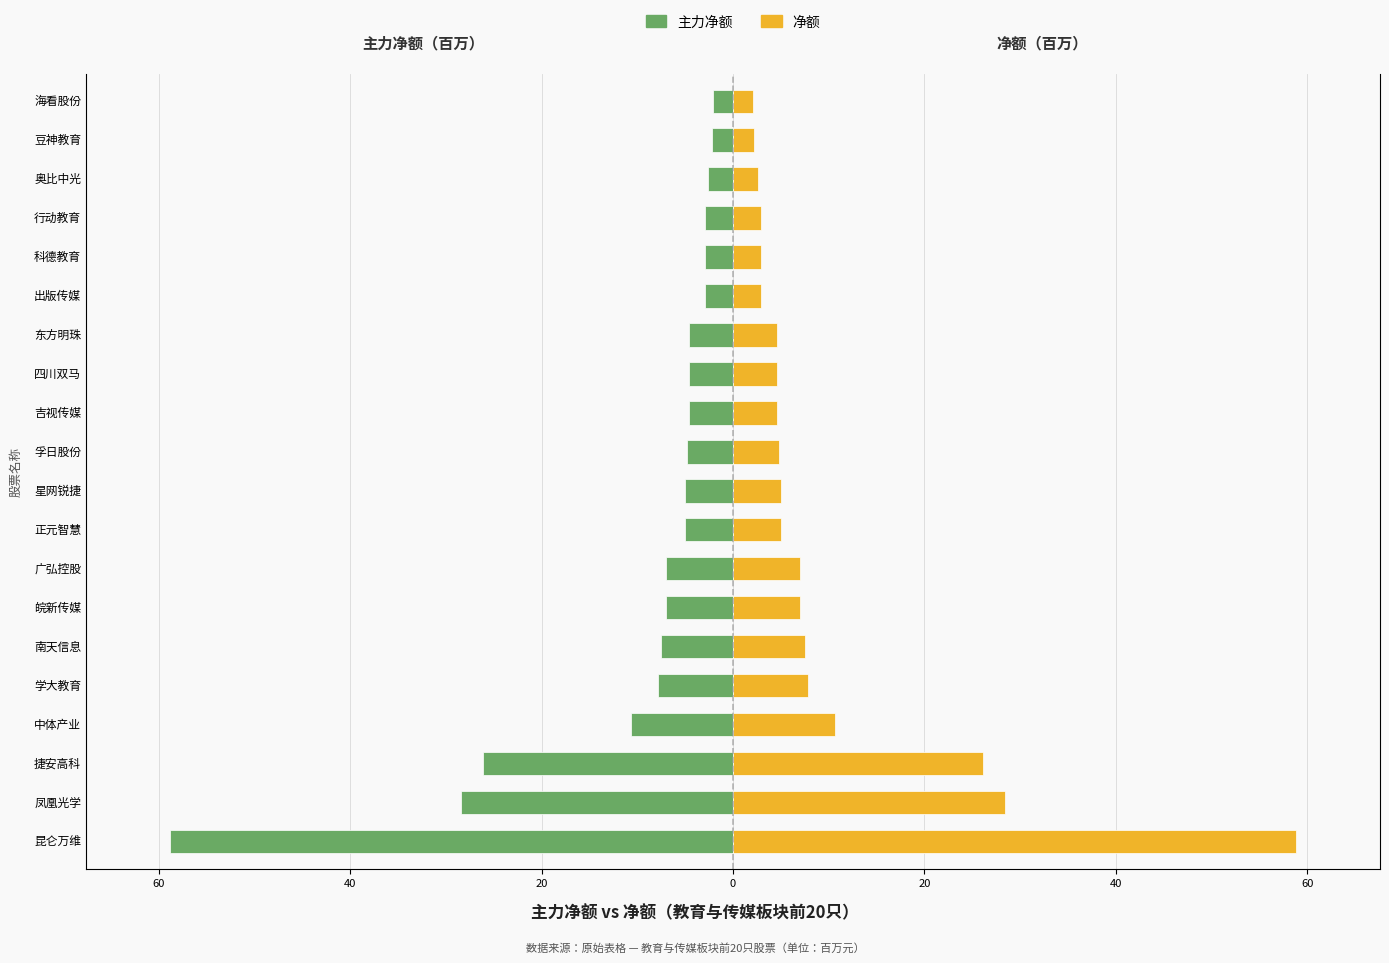

At 科德教育, list the series in order from largest to smallest.

净额, 主力净额